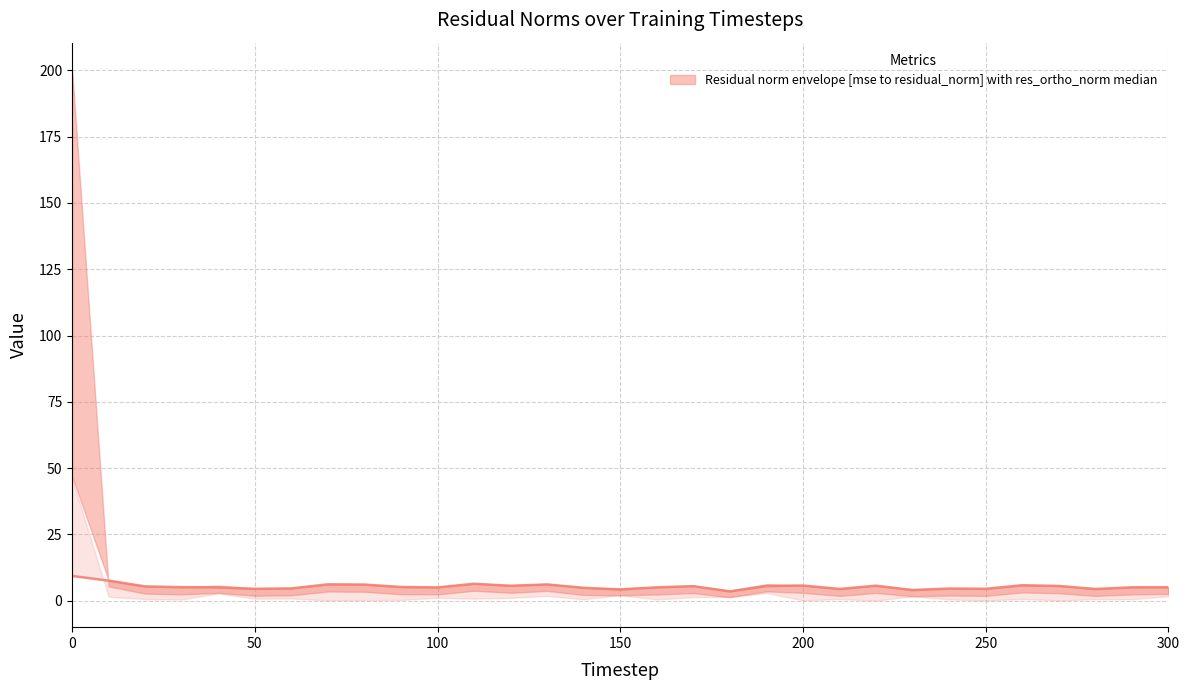

How many interior local valleys (lower than both neighbors) does the data have?

9